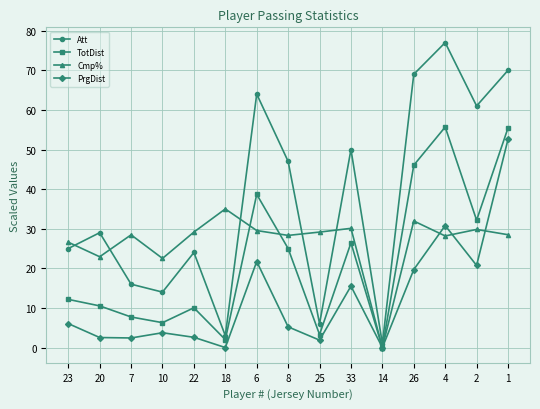

True or false: Cmp% has a value of 24.4 at 18.

False